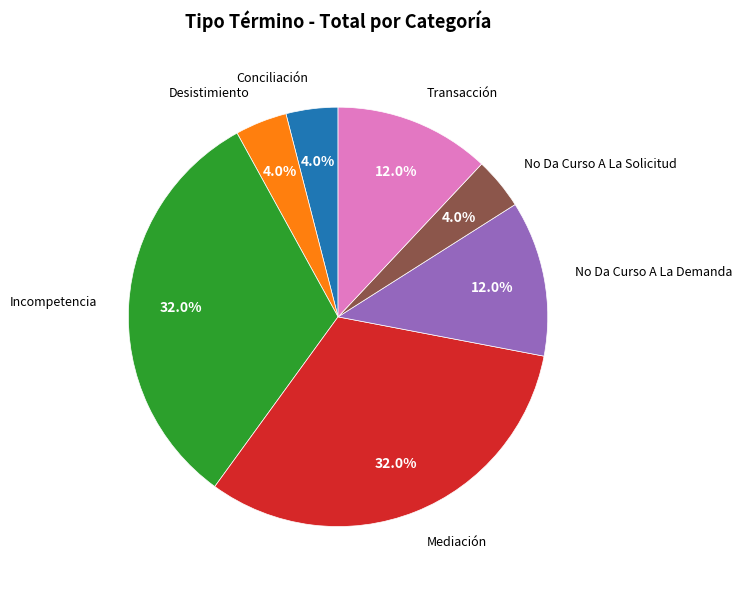

Is there any slice that represents more than half of the pie?

No